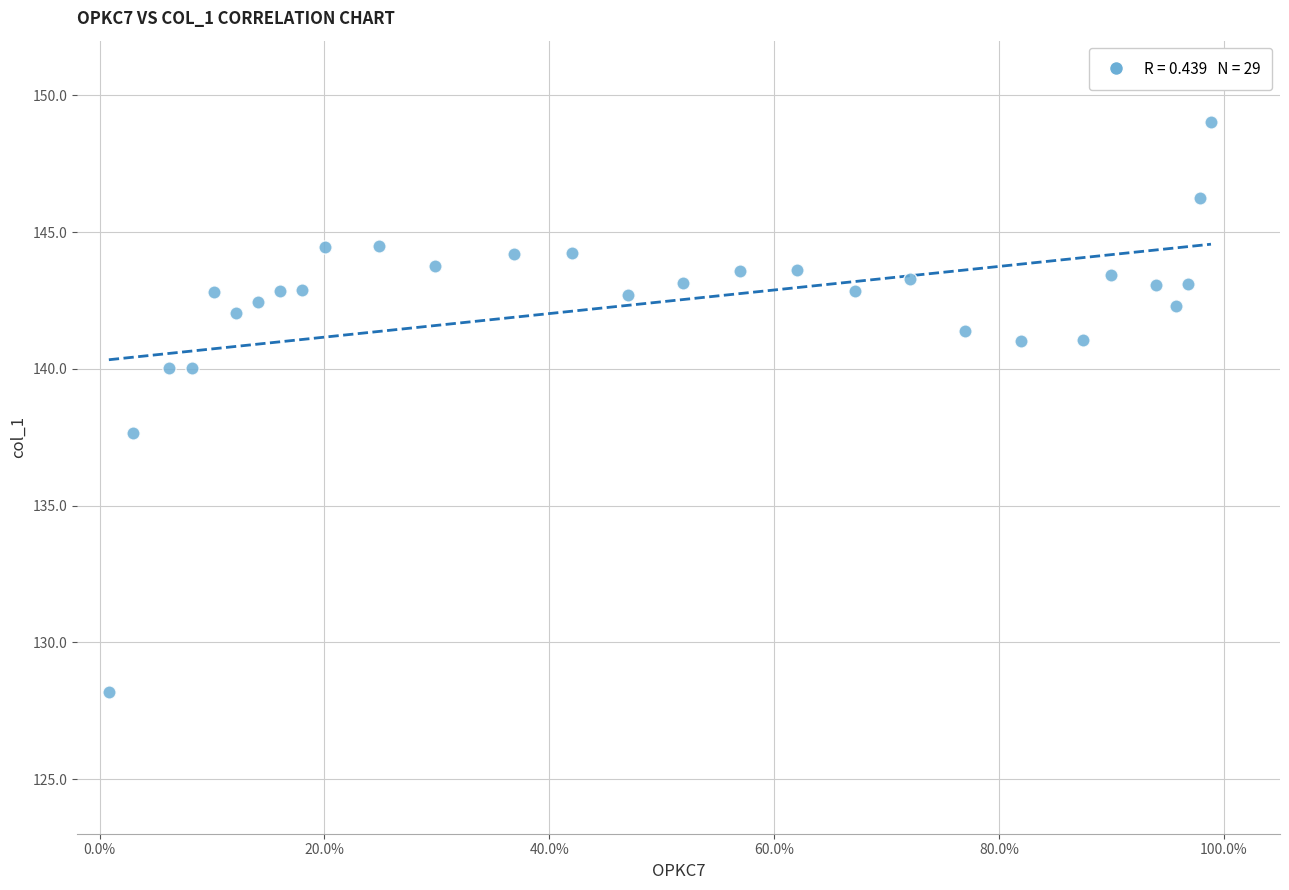

What Y value in the scatter plot is closest to 138?

137.6